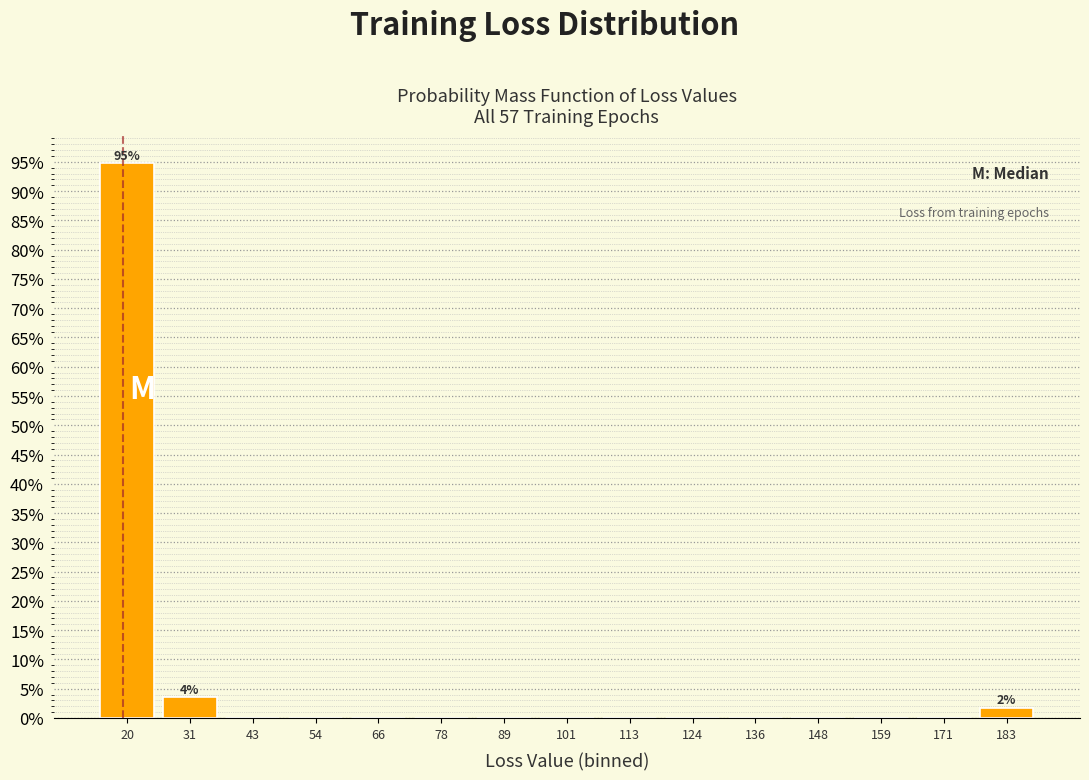

Which range on the x-axis has the tallest bar?

14 to 26